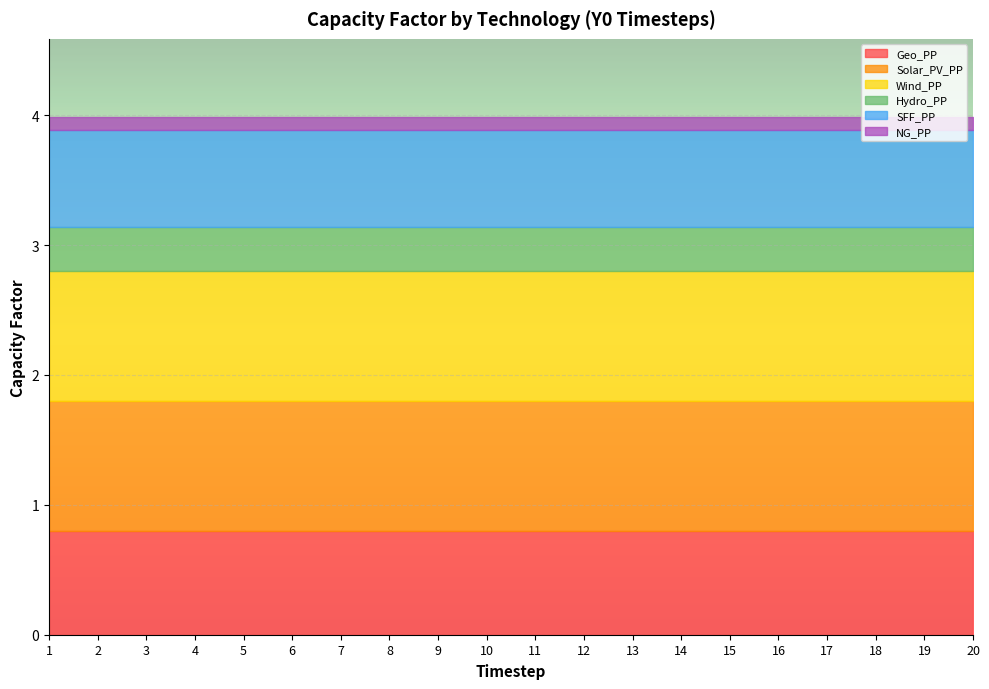

The value of NG_PP at 1 is 0.1. True or false?

True